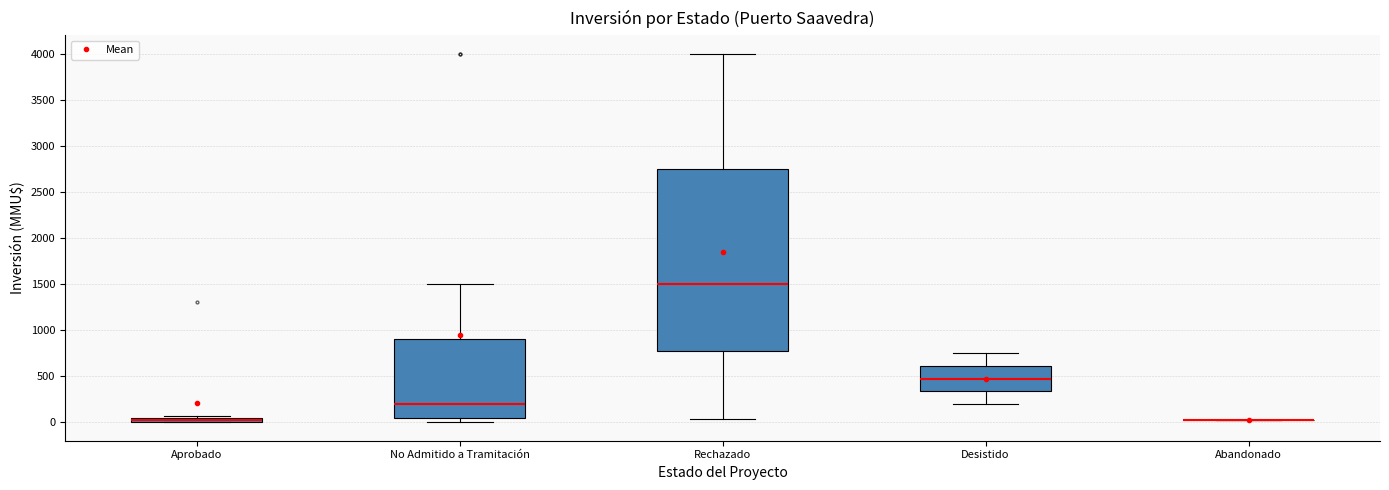

Comparing the boxes themselves (not the whiskers), which one is the tallest?

Rechazado